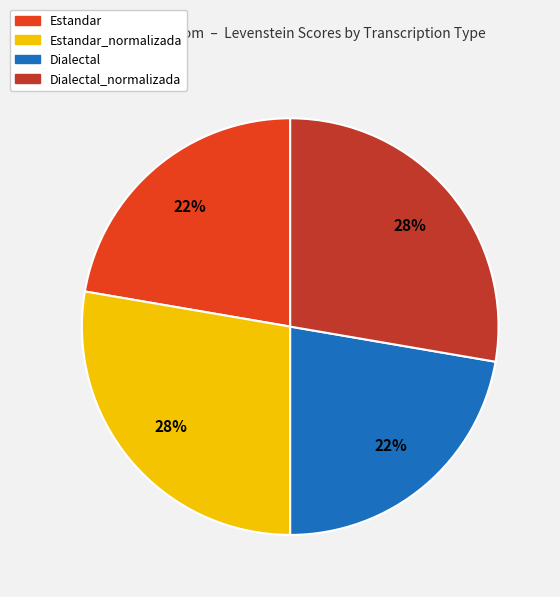

Is there a majority slice in this chart?

No